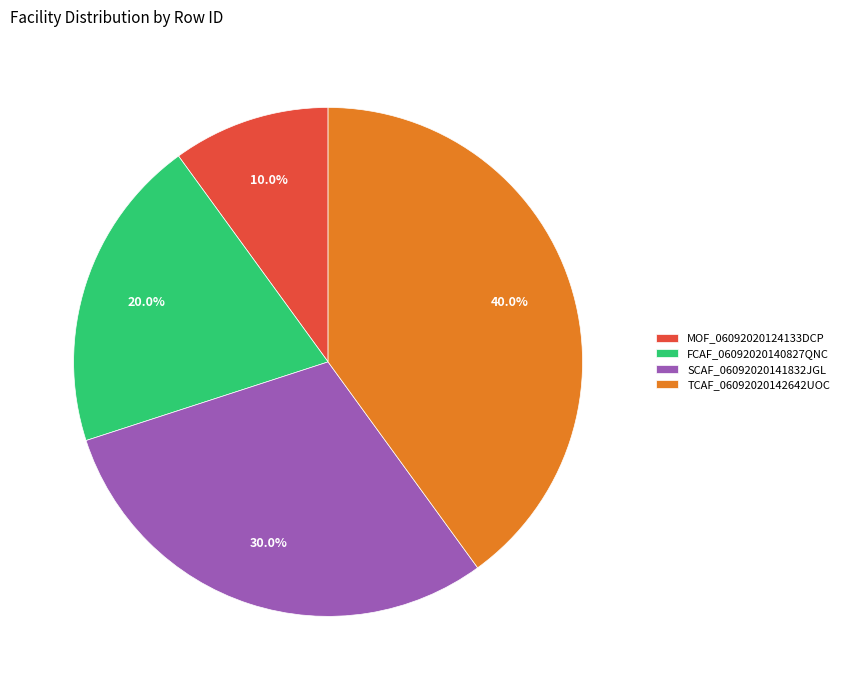

What is the ratio of the value at MOF_06092020124133DCP to the value at SCAF_06092020141832JGL?

0.3